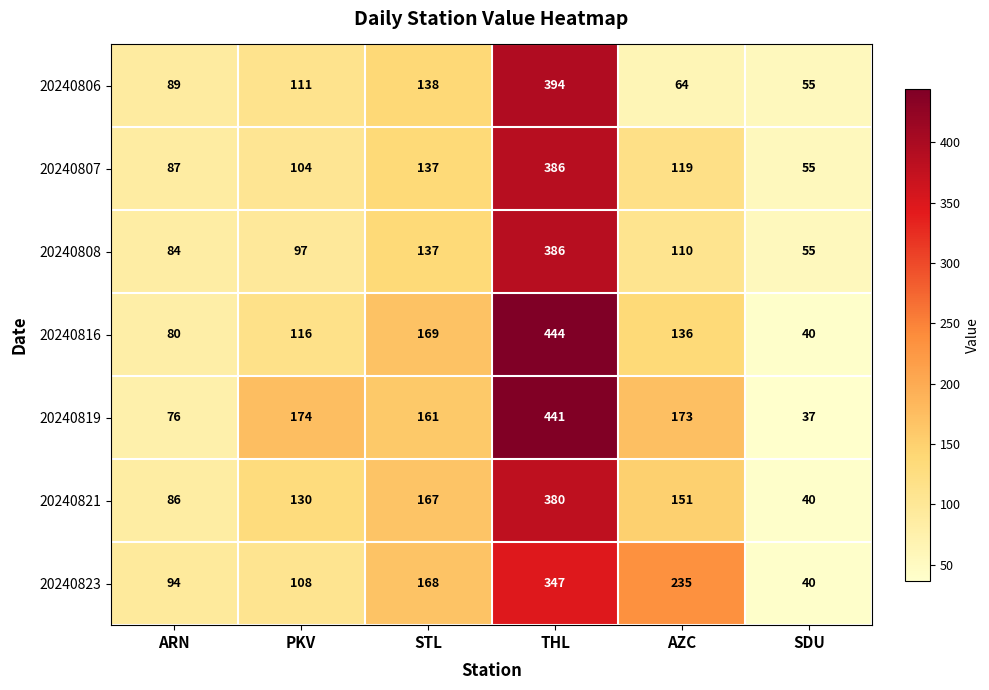

At which category does the chart reach its minimum across all series?

SDU